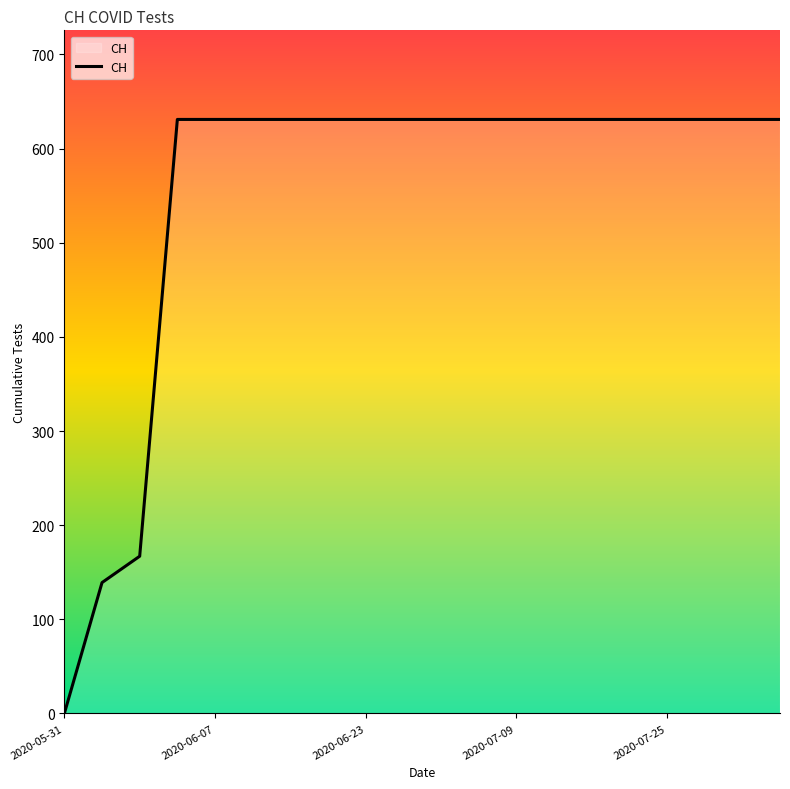

What is the maximum value shown in the chart?

631